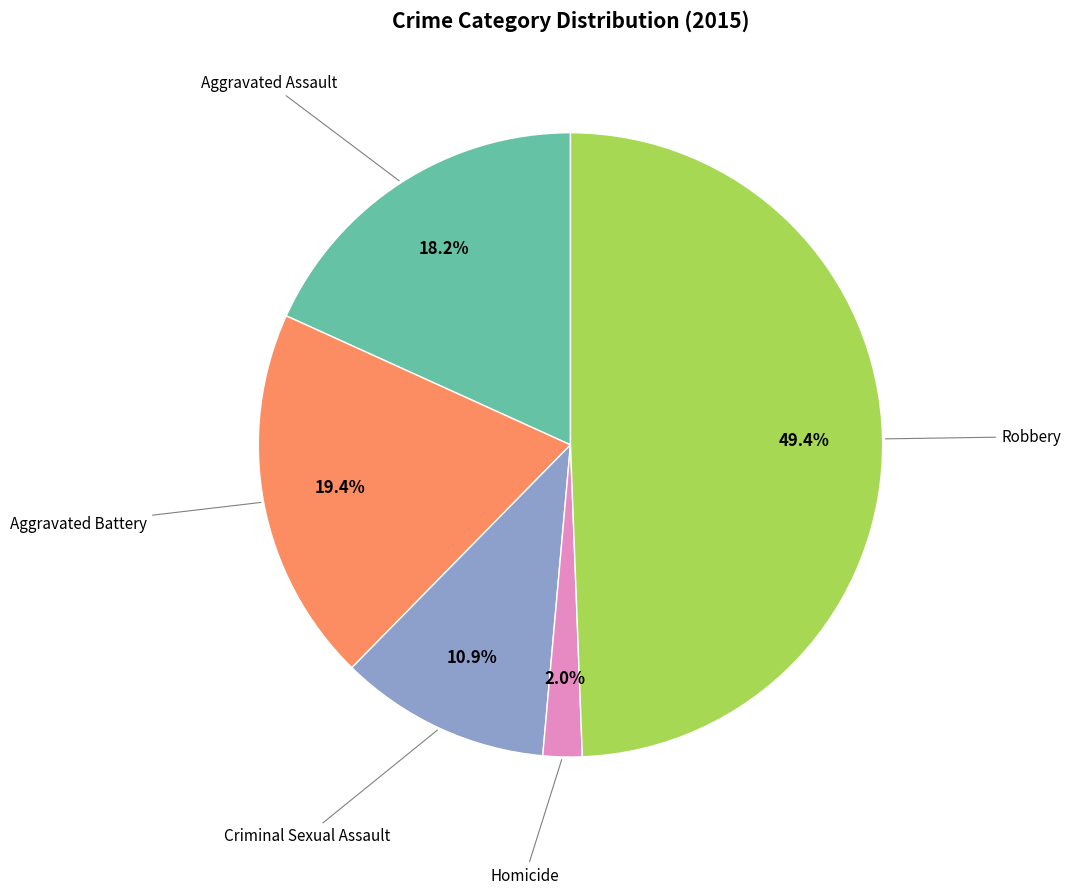

Rank the categories by value from highest to lowest.

Robbery, Aggravated Battery, Aggravated Assault, Criminal Sexual Assault, Homicide